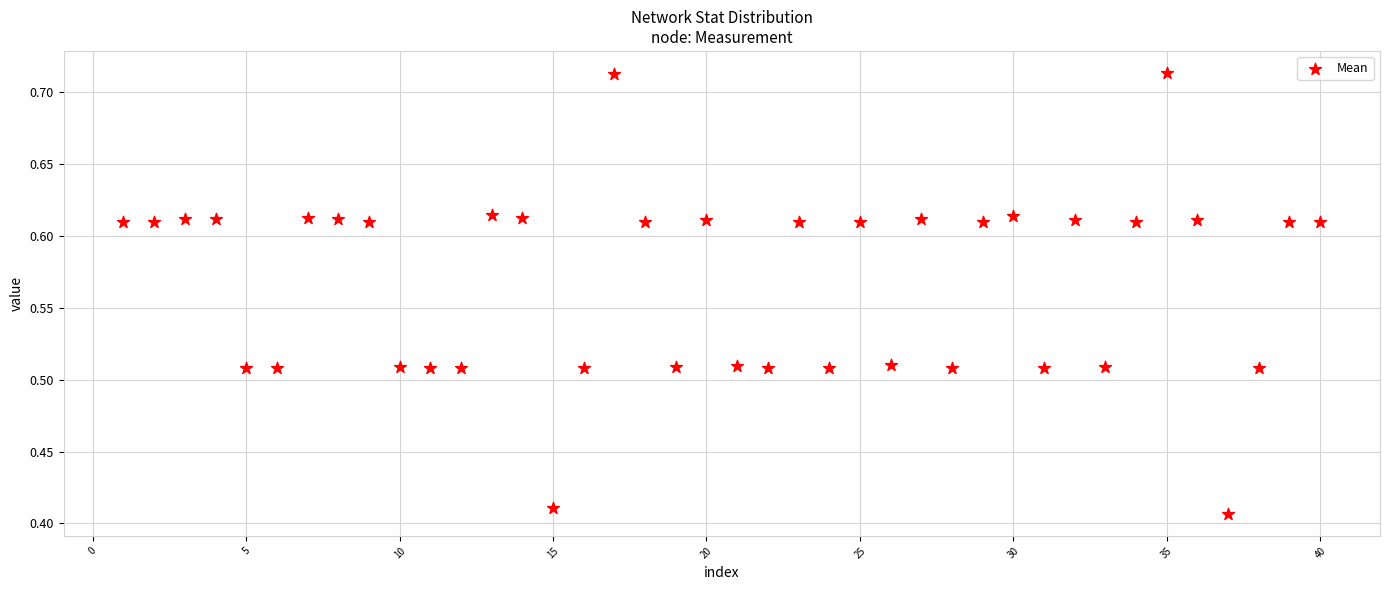

What is the range of Y values (max minus min)?

0.3